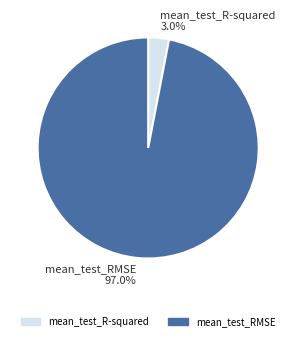

Which slice represents more than half of the pie?

mean_test_RMSE